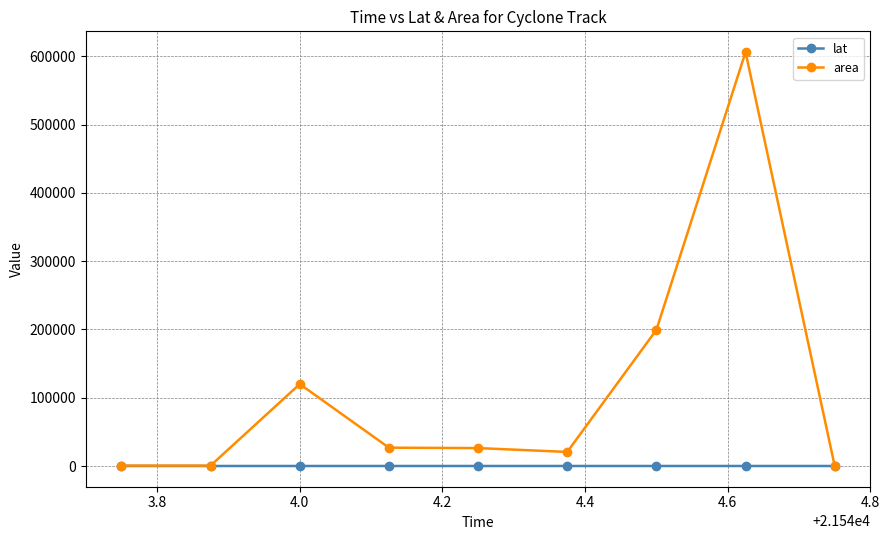

True or false: area has more than 0 points higher than both neighbors.

True